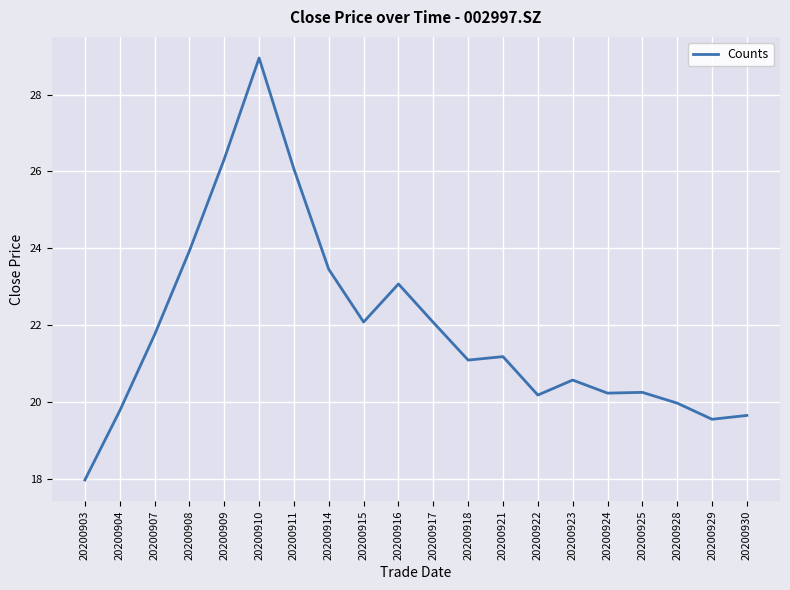

What is the change in value from 20200911 to 20200929?

-6.5